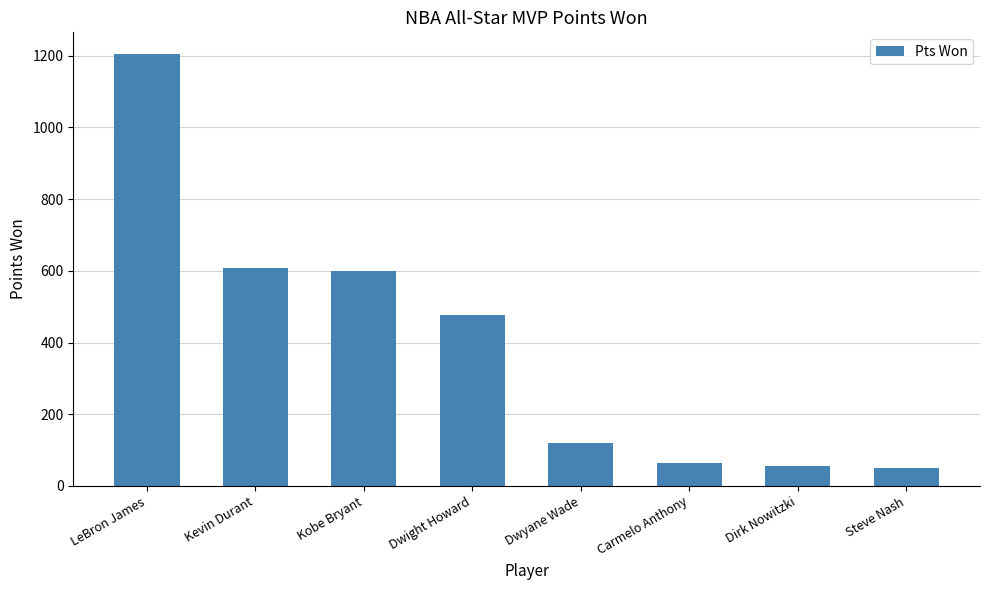

At which label does the data first exceed 478?

LeBron James